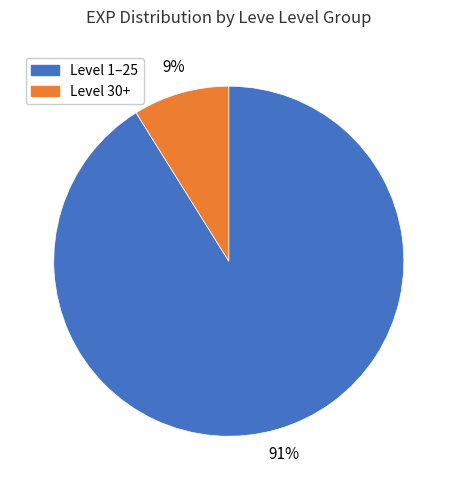

To the nearest percent, what is the difference between the largest and smallest slice percentages?

82%